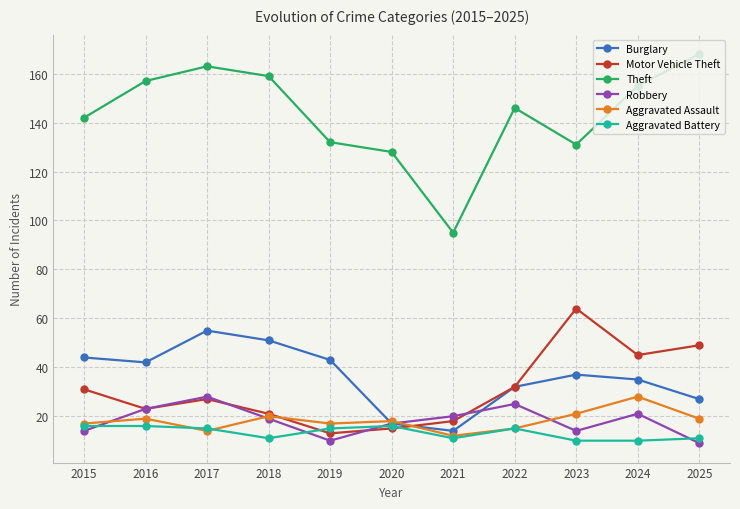

What is the minimum value for Motor Vehicle Theft?

13